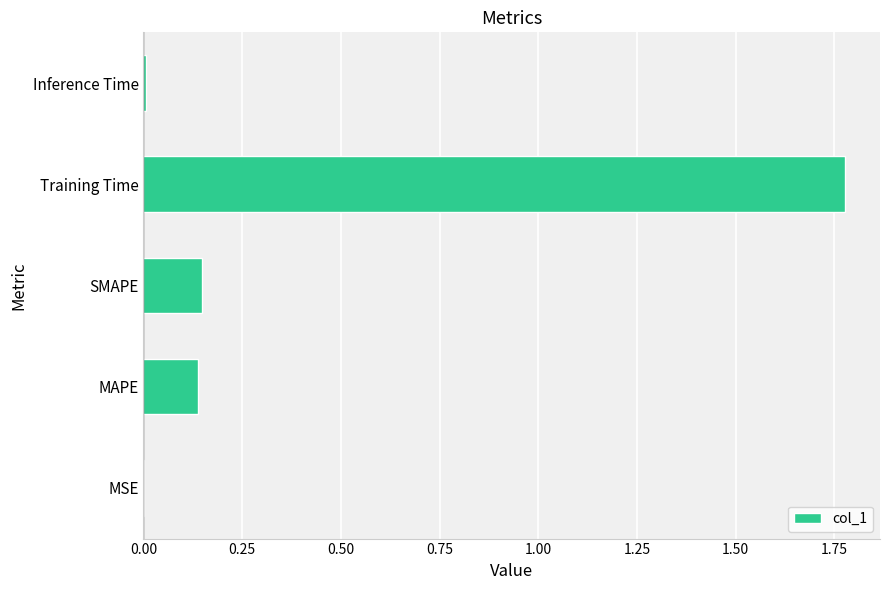

What is the change in value from SMAPE to Training Time?

+1.6